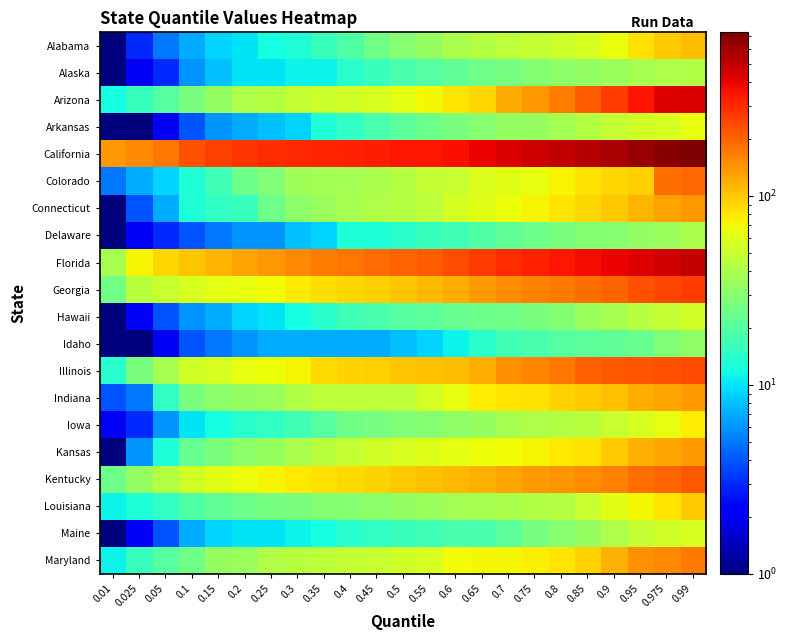

Which series has the largest total across all categories?

California